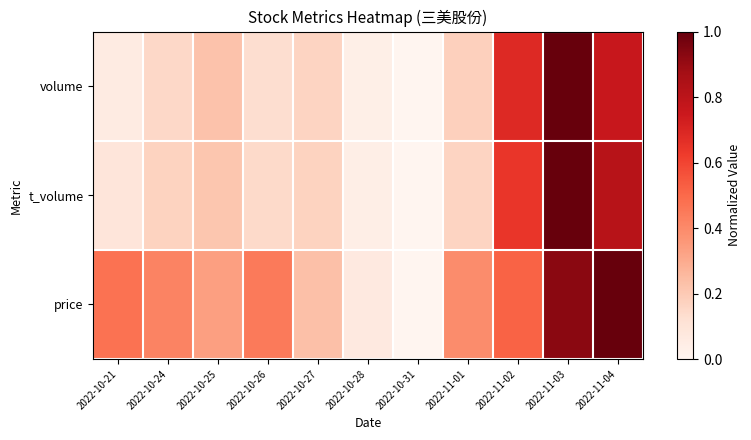

Reading left to right, transcribe all the data shown in this chart.

volume: 2022-10-21=0.1	2022-10-24=0.2	2022-10-25=0.2	2022-10-26=0.1	2022-10-27=0.2	2022-10-28=0.0	2022-10-31=0.0	2022-11-01=0.2	2022-11-02=0.7	2022-11-03=1.0	2022-11-04=0.8
t_volume: 2022-10-21=0.1	2022-10-24=0.2	2022-10-25=0.2	2022-10-26=0.1	2022-10-27=0.2	2022-10-28=0.0	2022-10-31=0.0	2022-11-01=0.2	2022-11-02=0.6	2022-11-03=1.0	2022-11-04=0.8
price: 2022-10-21=0.5	2022-10-24=0.4	2022-10-25=0.3	2022-10-26=0.4	2022-10-27=0.2	2022-10-28=0.1	2022-10-31=0.0	2022-11-01=0.4	2022-11-02=0.5	2022-11-03=0.9	2022-11-04=1.0